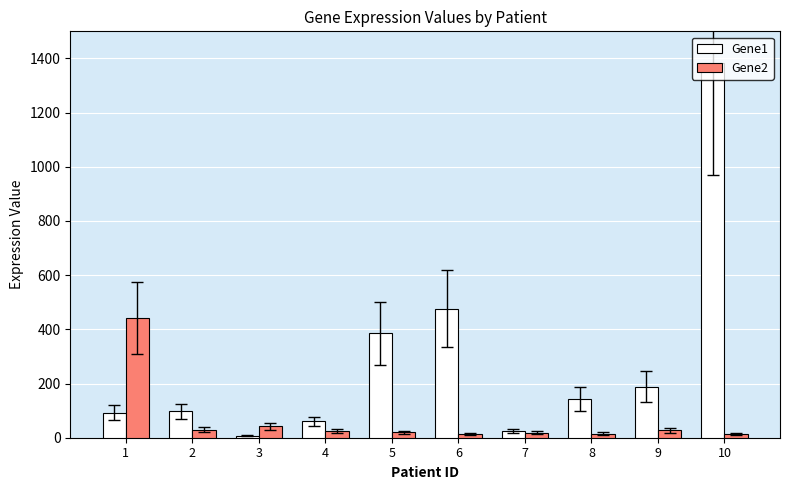

At which label is Gene1 closest to 695?

6